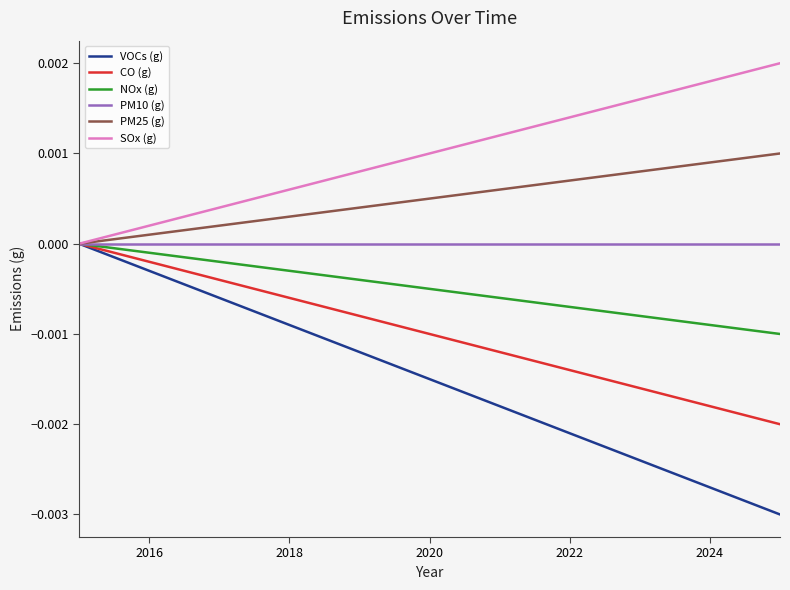

Which series has the largest total across all categories?

SOx (g)